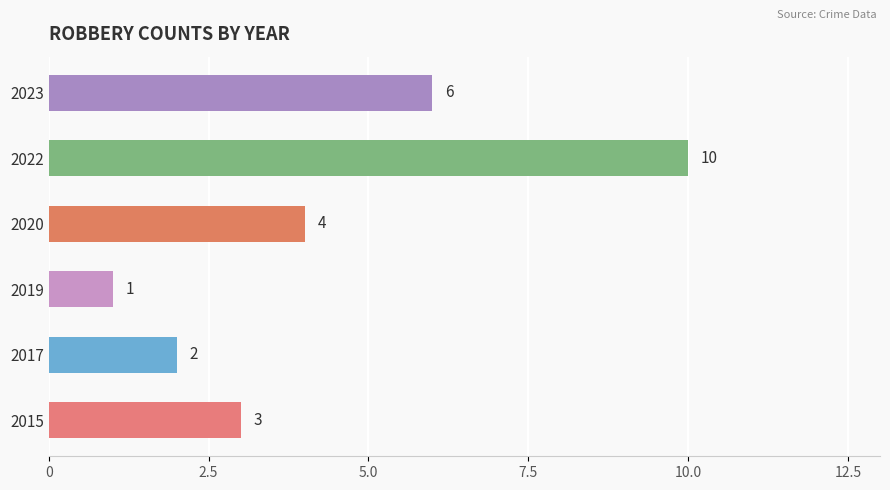

Count the number of data series in this chart.

1